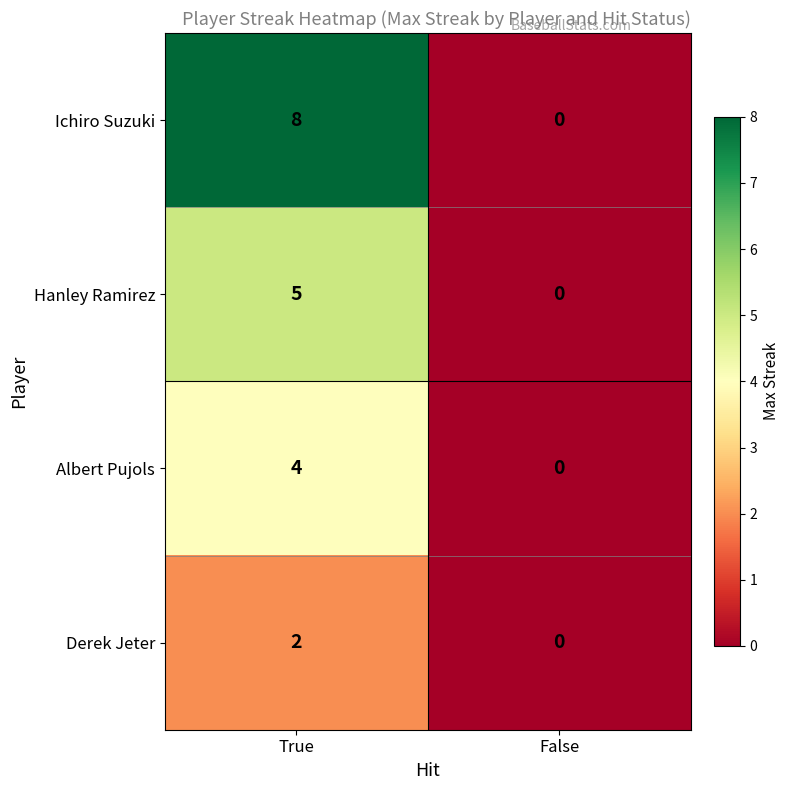

What is the spread (max minus min) of values at True?

6